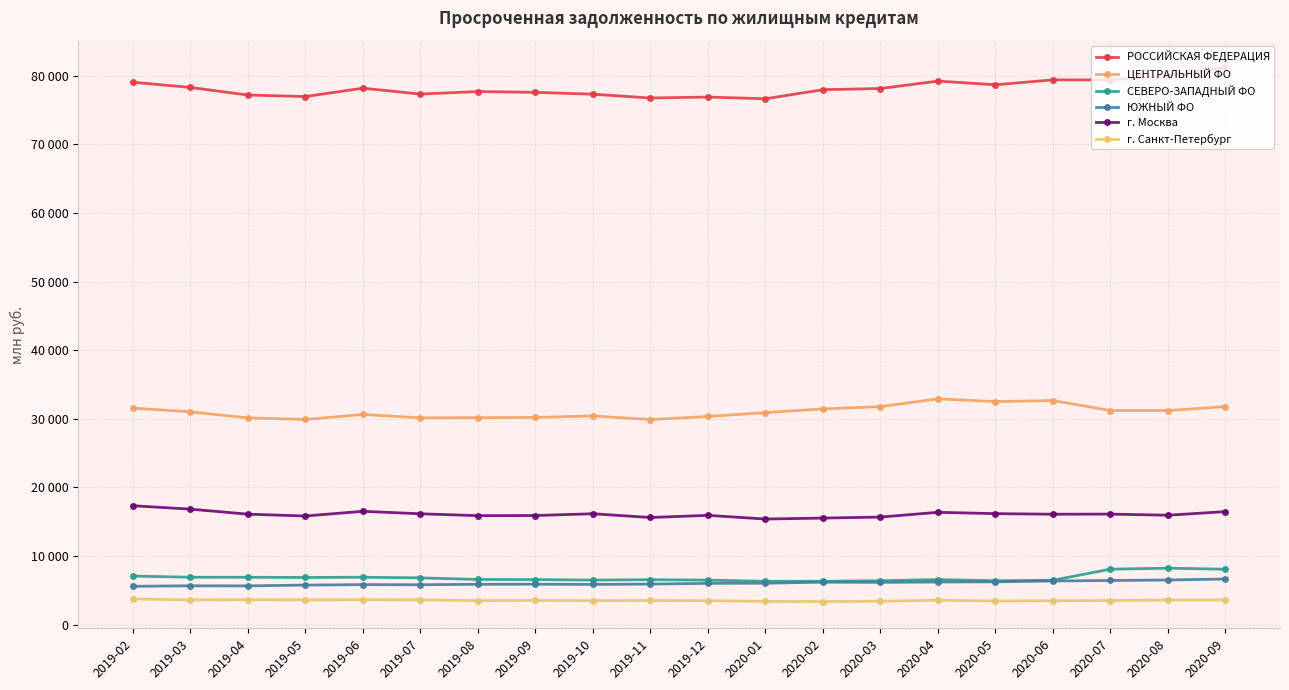

Reading right to left, list all the values displayed in this chart.

РОССИЙСКАЯ ФЕДЕРАЦИЯ: 2020-09=81216	2020-08=79969	2020-07=79392	2020-06=79397	2020-05=78678	2020-04=79218	2020-03=78135	2020-02=77965	2020-01=76640	2019-12=76892	2019-11=76752	2019-10=77307	2019-09=77577	2019-08=77695	2019-07=77327	2019-06=78183	2019-05=76964	2019-04=77187	2019-03=78294	2019-02=79052
ЦЕНТРАЛЬНЫЙ ФО: 2020-09=31766	2020-08=31197	2020-07=31197	2020-06=32656	2020-05=32506	2020-04=32901	2020-03=31765	2020-02=31433	2020-01=30893	2019-12=30334	2019-11=29879	2019-10=30409	2019-09=30195	2019-08=30163	2019-07=30137	2019-06=30624	2019-05=29897	2019-04=30122	2019-03=31005	2019-02=31552
СЕВЕРО-ЗАПАДНЫЙ ФО: 2020-09=8067	2020-08=8219	2020-07=8074	2020-06=6458	2020-05=6389	2020-04=6559	2020-03=6390	2020-02=6312	2020-01=6312	2019-12=6478	2019-11=6539	2019-10=6484	2019-09=6553	2019-08=6577	2019-07=6806	2019-06=6902	2019-05=6862	2019-04=6893	2019-03=6899	2019-02=7071
ЮЖНЫЙ ФО: 2020-09=6637	2020-08=6497	2020-07=6425	2020-06=6356	2020-05=6227	2020-04=6203	2020-03=6151	2020-02=6177	2020-01=6031	2019-12=6006	2019-11=5902	2019-10=5851	2019-09=5888	2019-08=5870	2019-07=5804	2019-06=5821	2019-05=5755	2019-04=5638	2019-03=5649	2019-02=5581
г. Москва: 2020-09=16465	2020-08=15936	2020-07=16101	2020-06=16085	2020-05=16167	2020-04=16364	2020-03=15668	2020-02=15522	2020-01=15382	2019-12=15921	2019-11=15606	2019-10=16153	2019-09=15895	2019-08=15874	2019-07=16147	2019-06=16509	2019-05=15825	2019-04=16091	2019-03=16823	2019-02=17322
г. Санкт-Петербург: 2020-09=3592	2020-08=3574	2020-07=3507	2020-06=3467	2020-05=3442	2020-04=3540	2020-03=3411	2020-02=3350	2020-01=3381	2019-12=3480	2019-11=3509	2019-10=3488	2019-09=3526	2019-08=3492	2019-07=3603	2019-06=3623	2019-05=3601	2019-04=3624	2019-03=3589	2019-02=3741